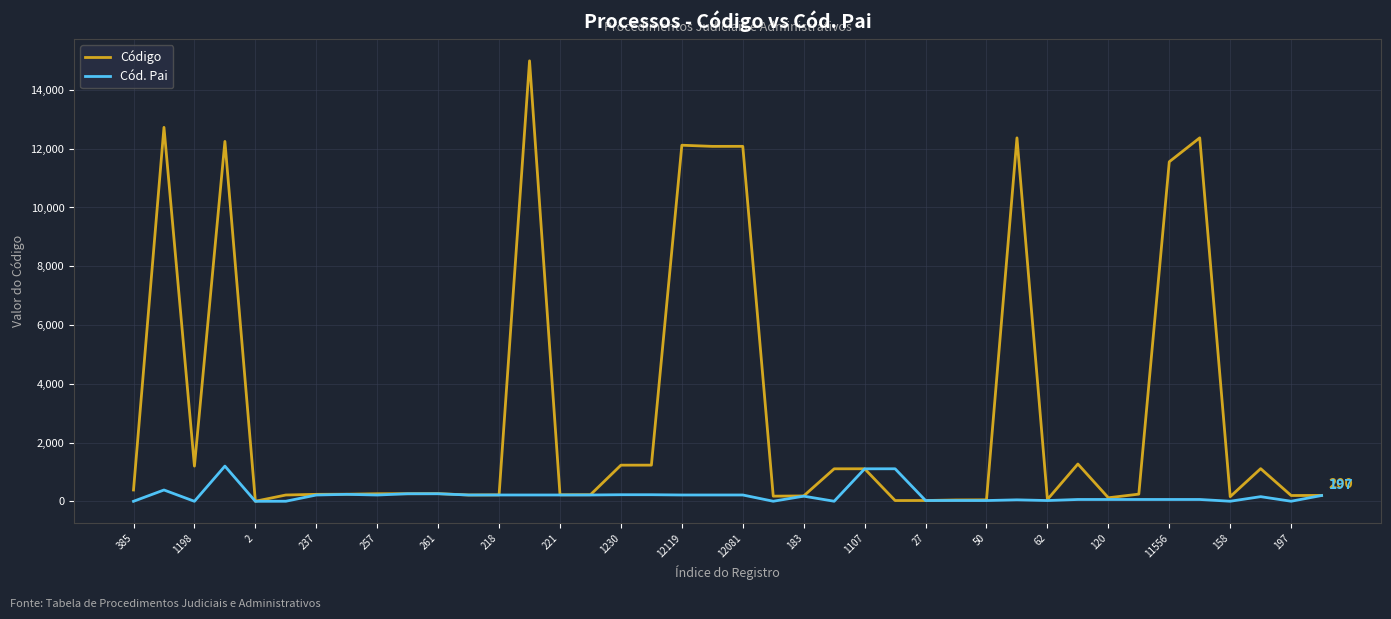

Which series has the largest total across all categories?

Código